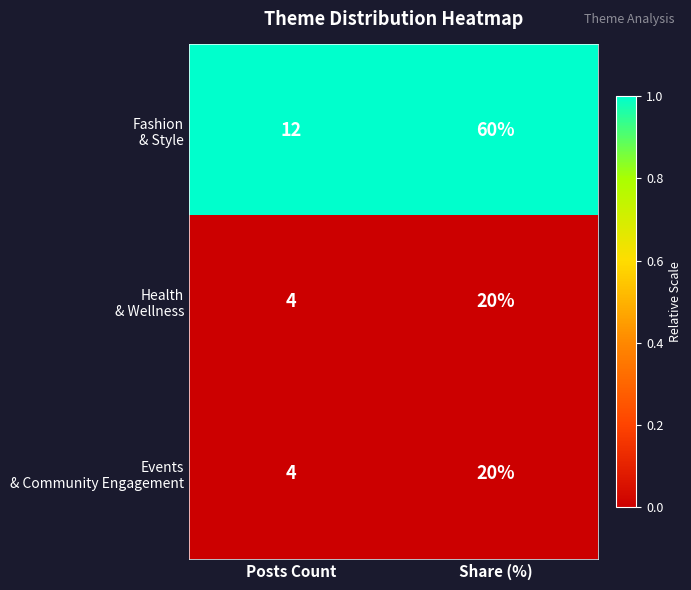

At which category does the chart reach its minimum across all series?

Posts Count